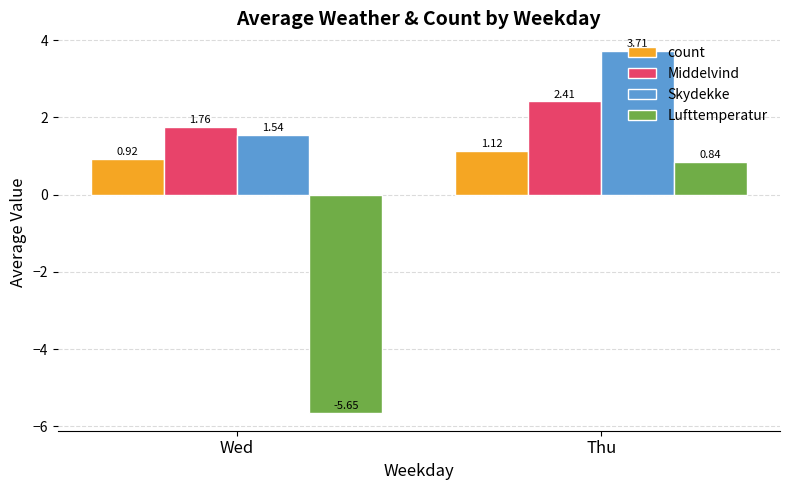

At which label is count closest to 1?

Wed